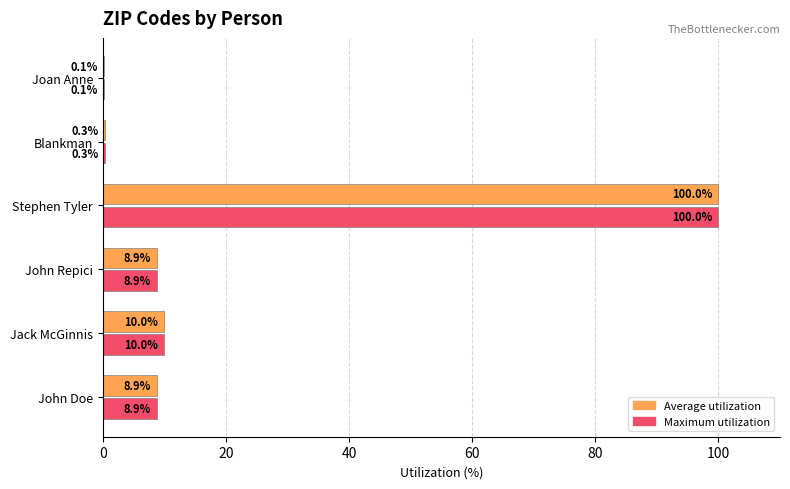

Read the Maximum utilization value at Stephen Tyler.

100.0